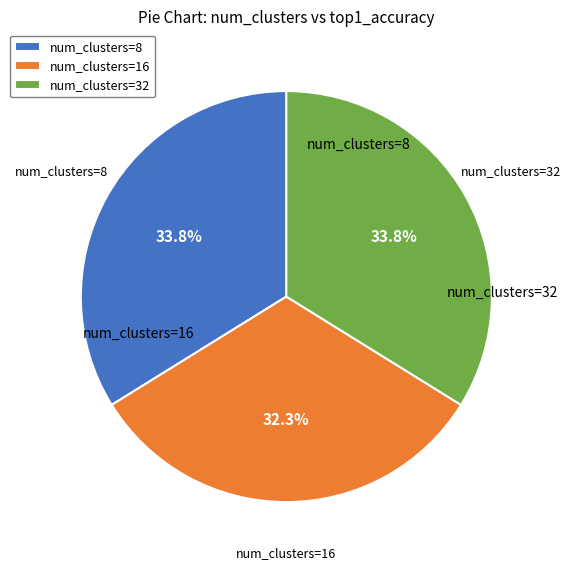

Which category has the smallest portion of the pie?

num_clusters=16